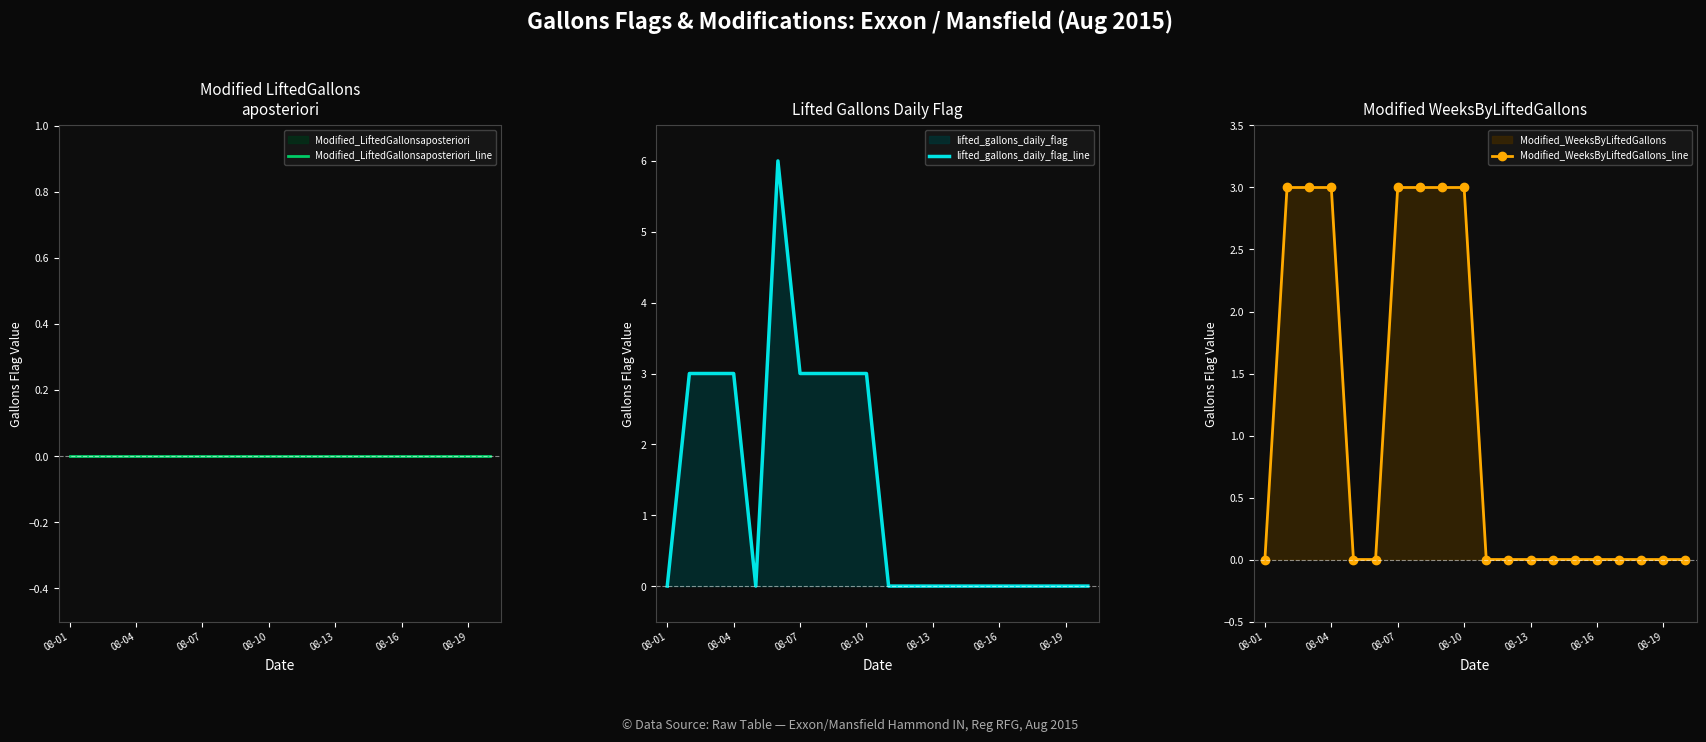

What is the maximum value for lifted_gallons_daily_flag_line?

6